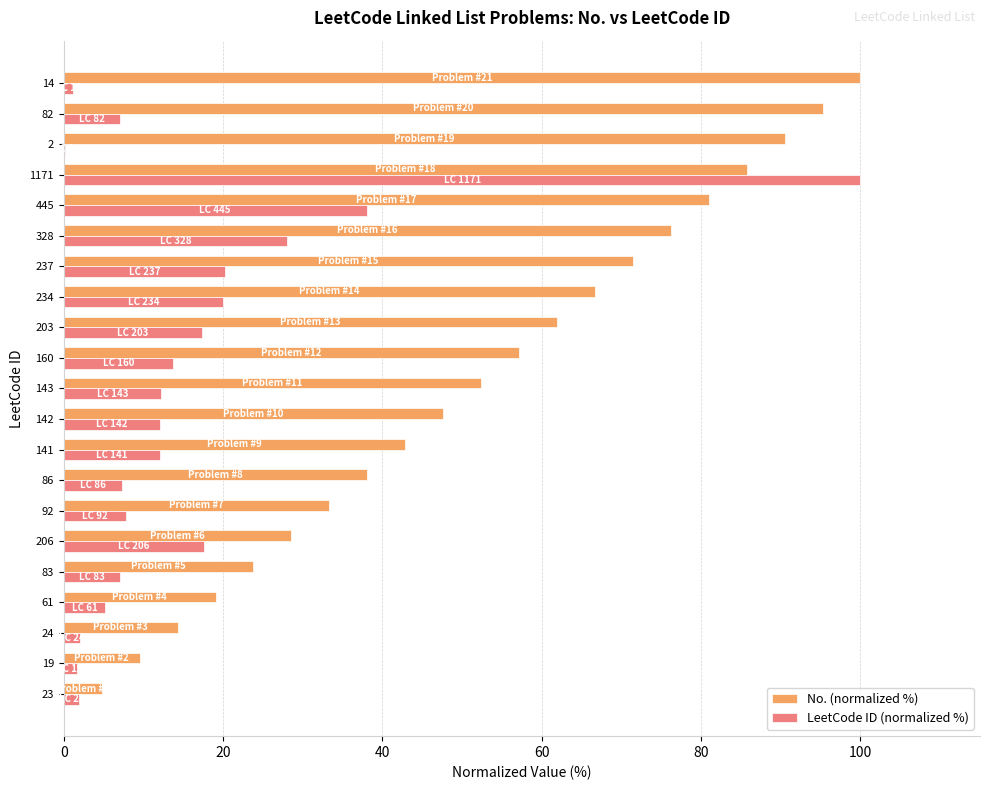

Which series changed the most between 23 and 83?

No. (normalized %)